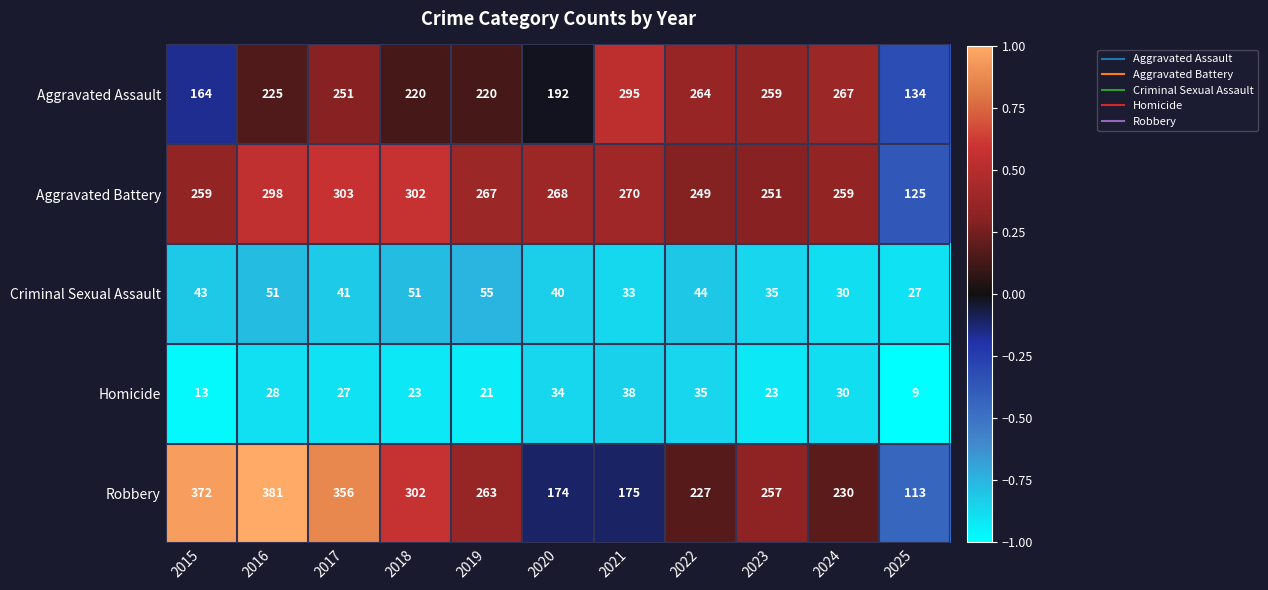

At which label does Aggravated Battery reach its peak?

2017